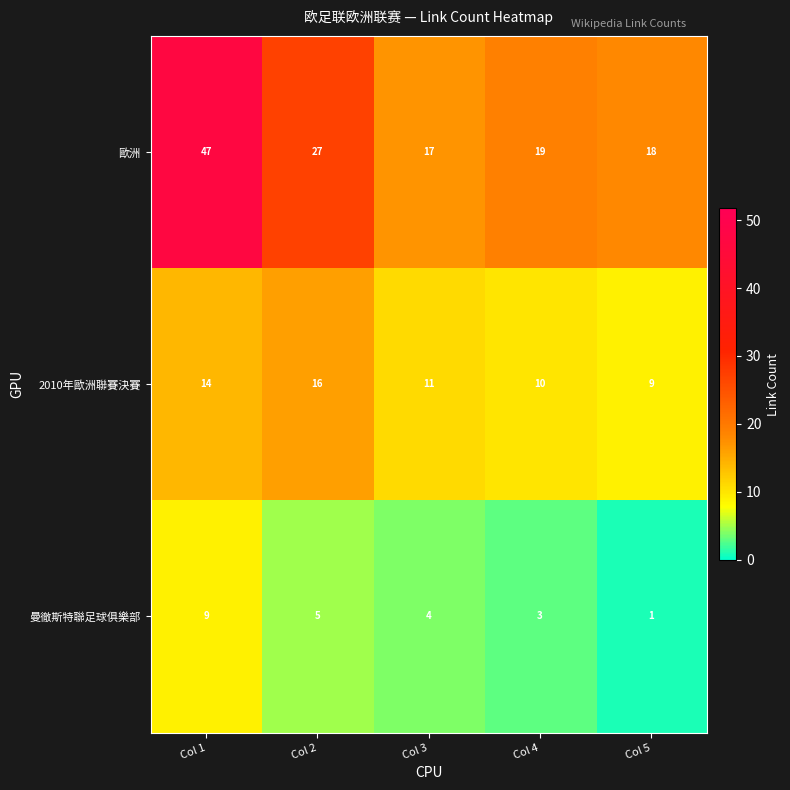

How many categories are shown in the chart?

5